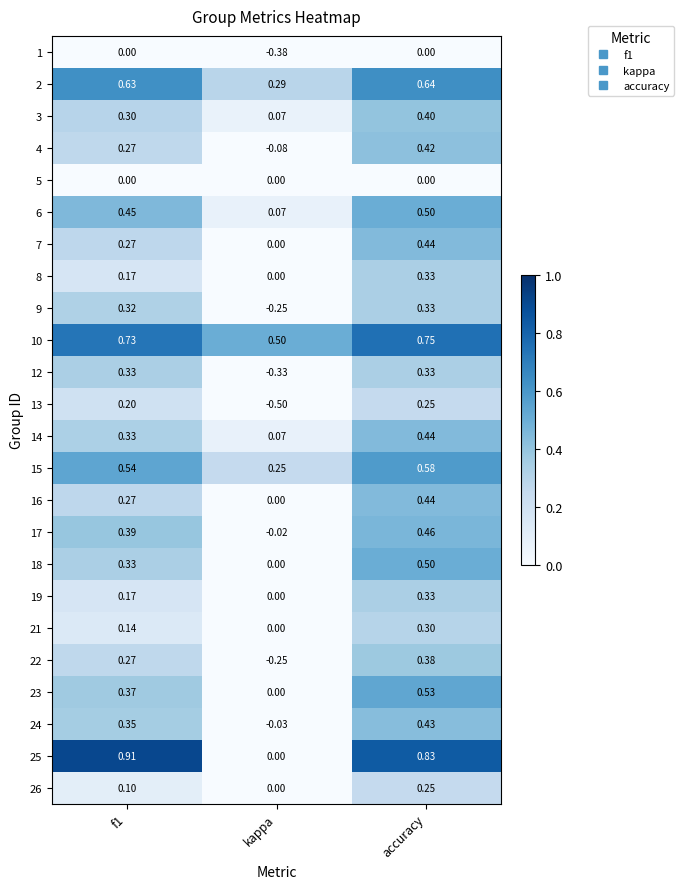

At which category is the sum across all series the highest?

accuracy